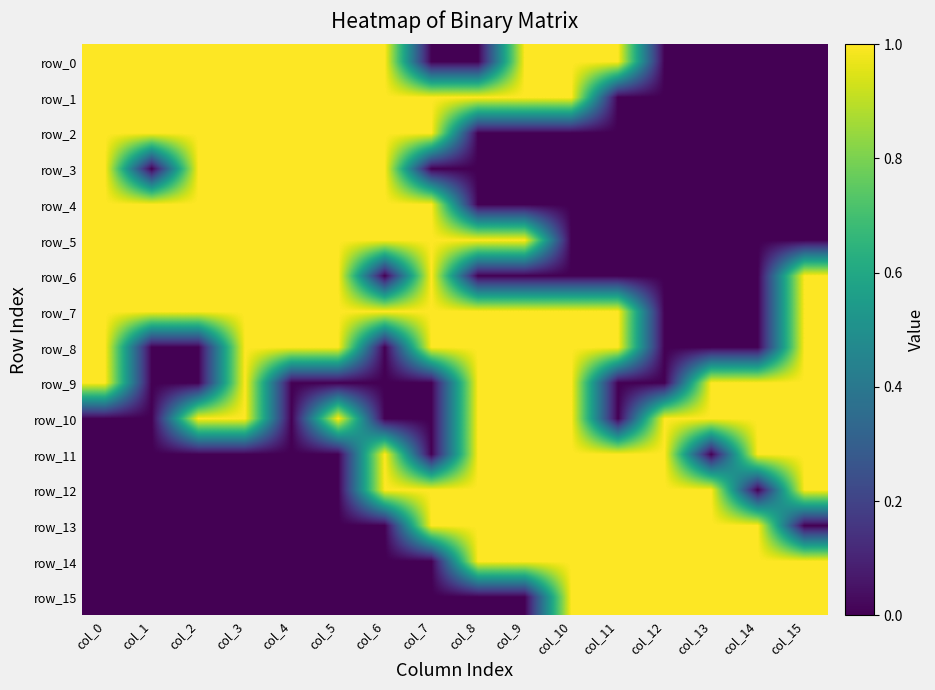

What is the difference between the highest and lowest values at col_5?

1